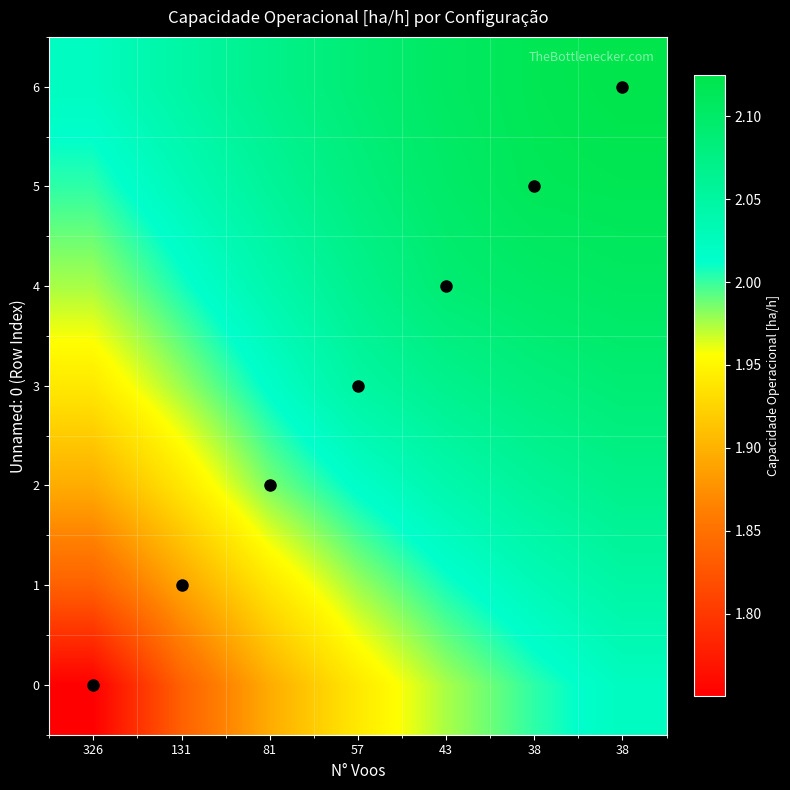

Which has a higher value, 38 or 57?

38